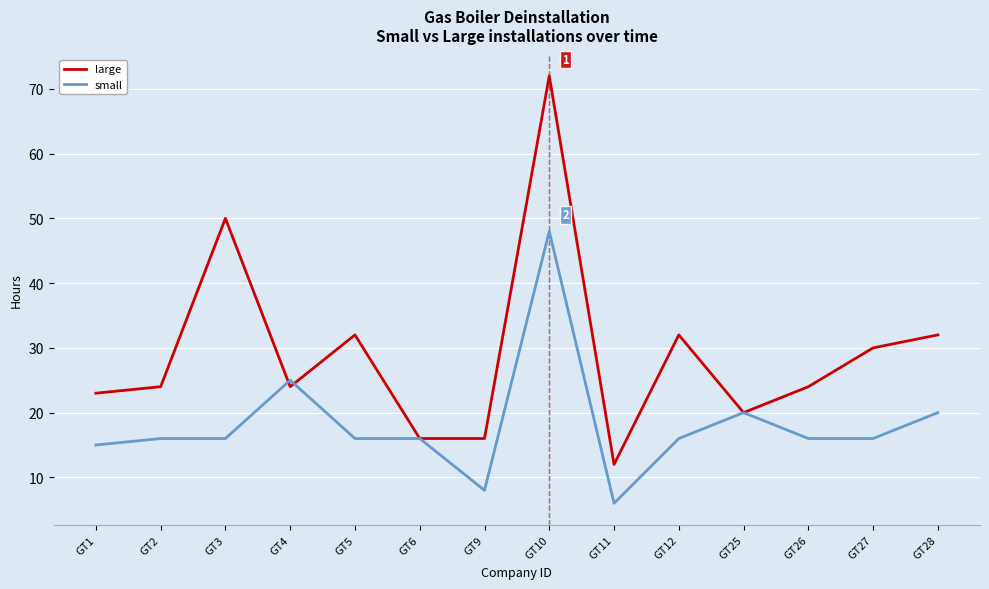

Rank the series by their average value, from lowest to highest.

small, large